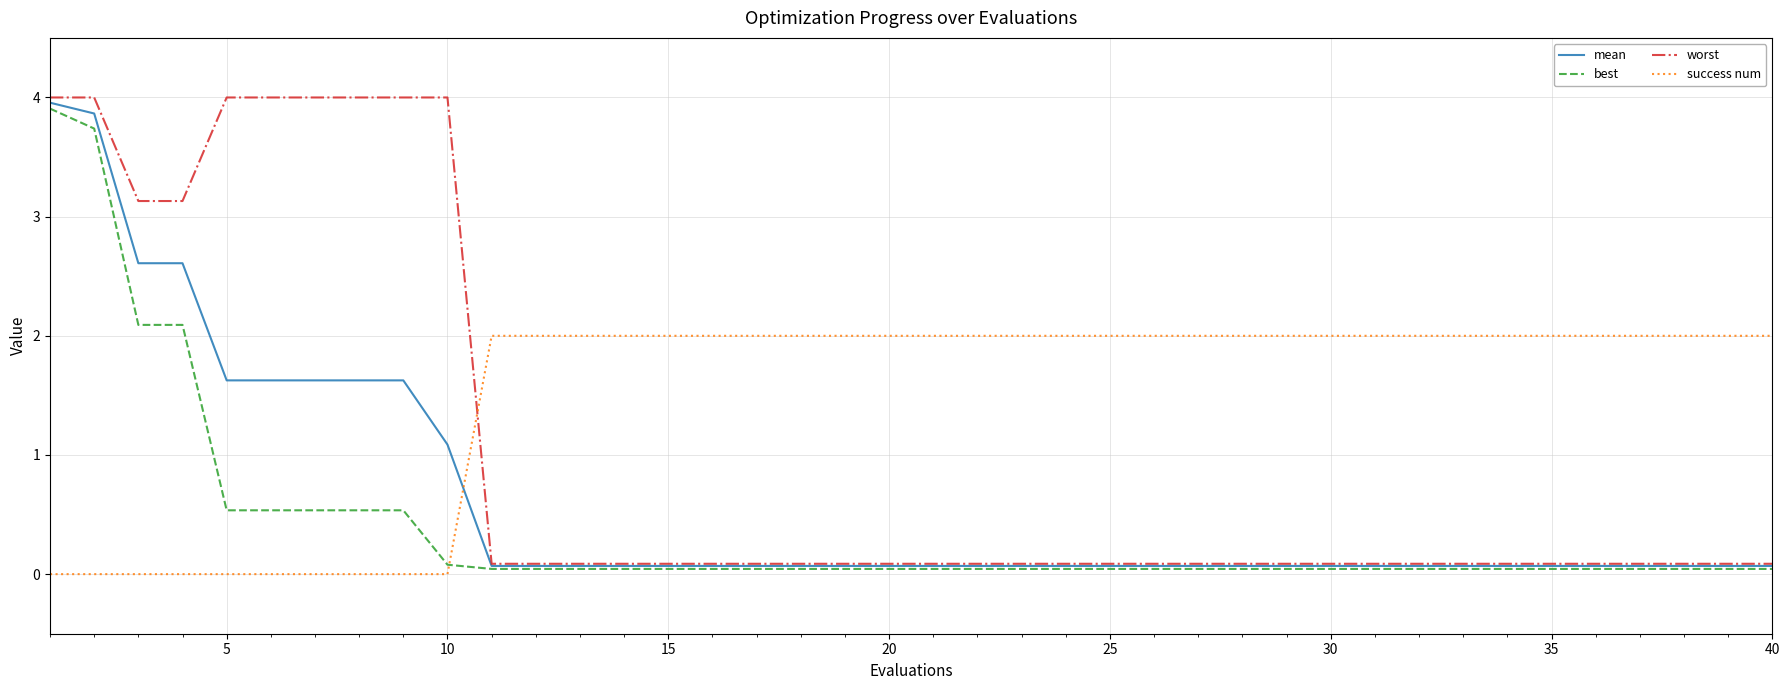

What is the sum of all worst values?

40.9